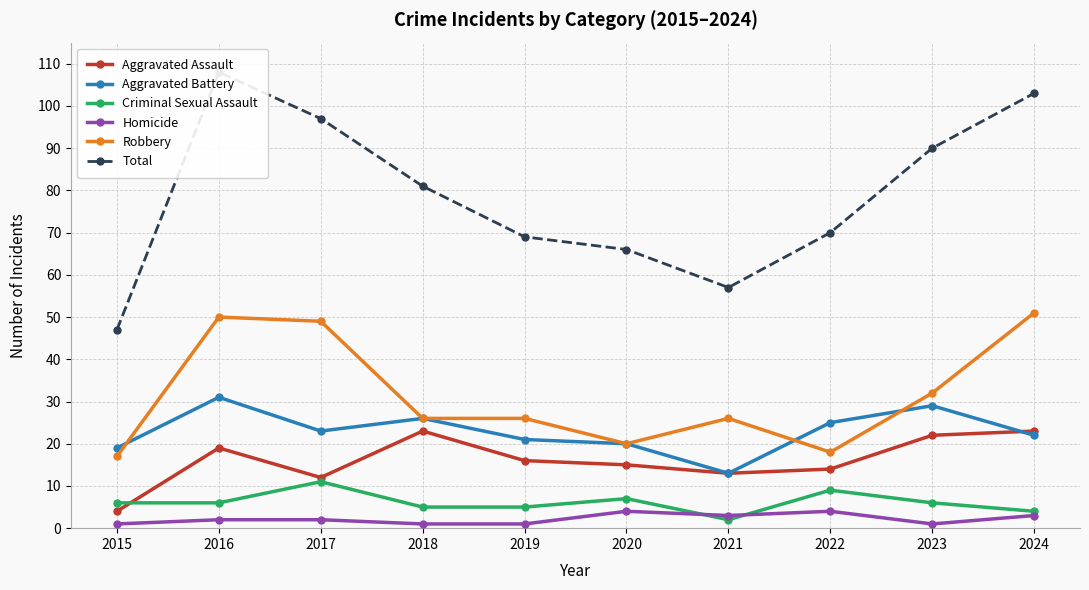

Rank the categories by Aggravated Assault value from highest to lowest.

2018, 2024, 2023, 2016, 2019, 2020, 2022, 2021, 2017, 2015